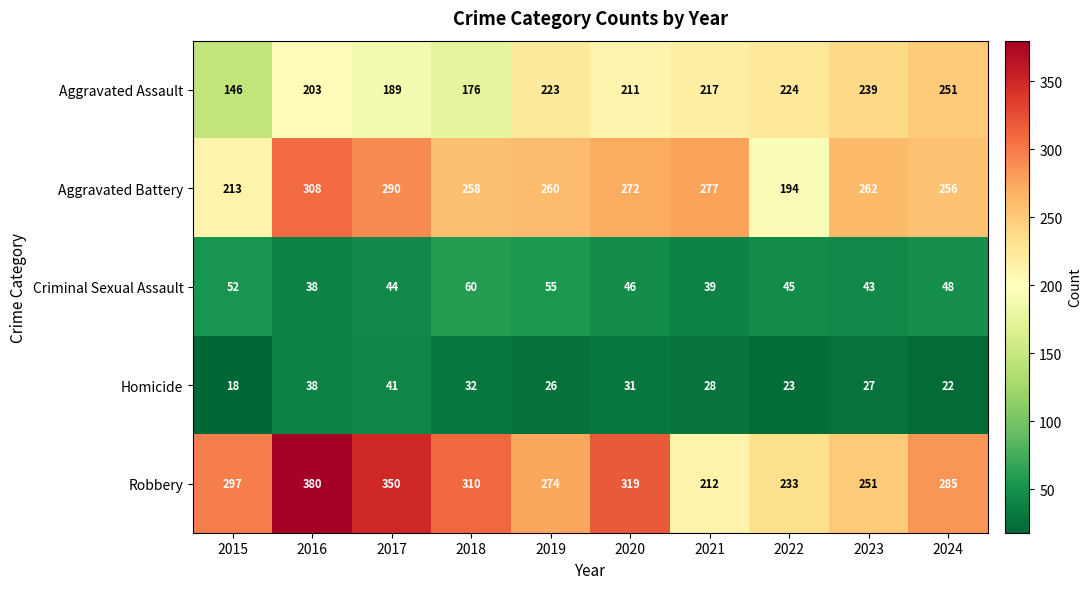

What is the greatest value displayed?

380